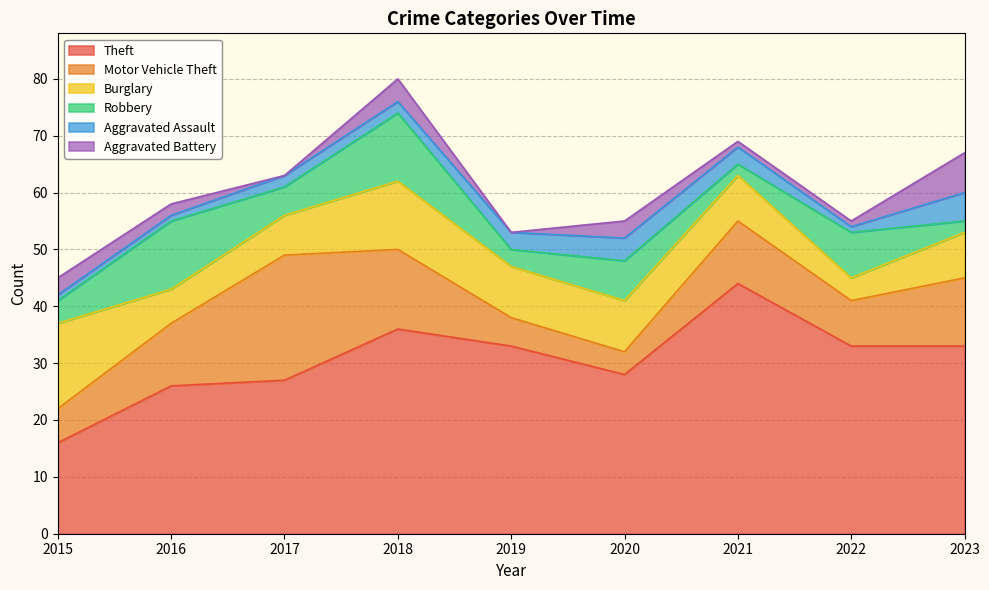

What is the approximate value of Burglary at 2023, to the nearest 5?

10